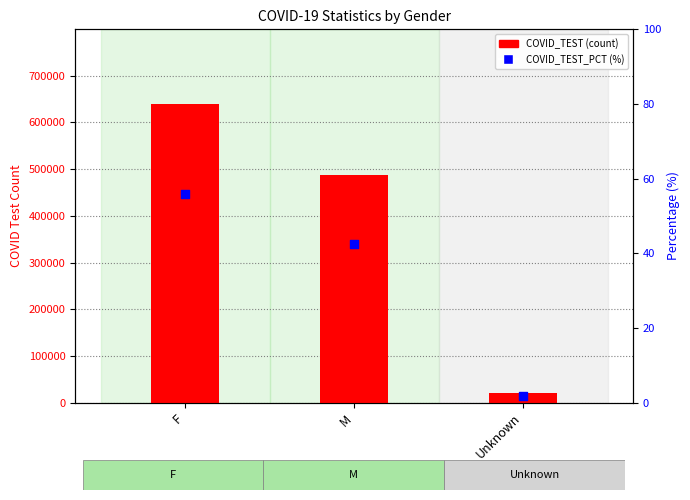

At which category is the sum across all series the highest?

F